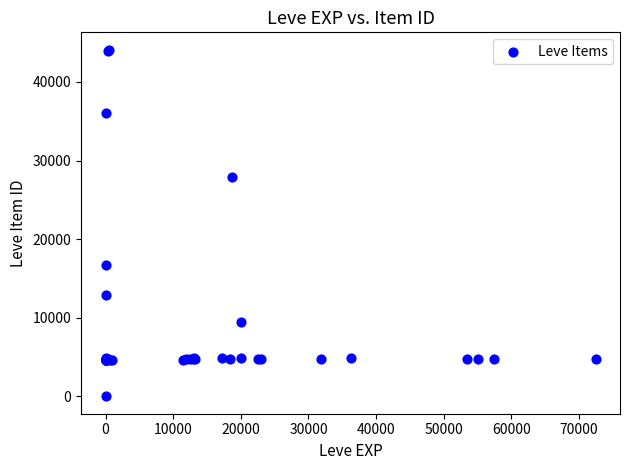

What Y value in the scatter plot is closest to 22050?

16734